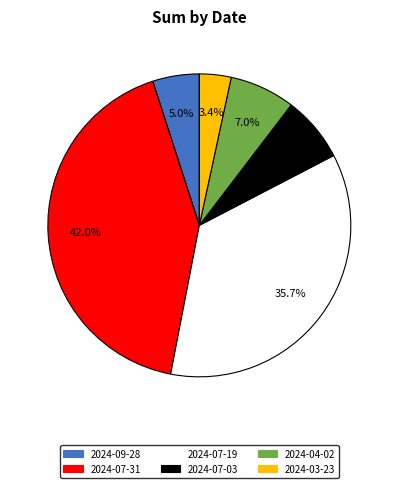

Between 2024-07-19 and 2024-09-28, which is larger?

2024-07-19